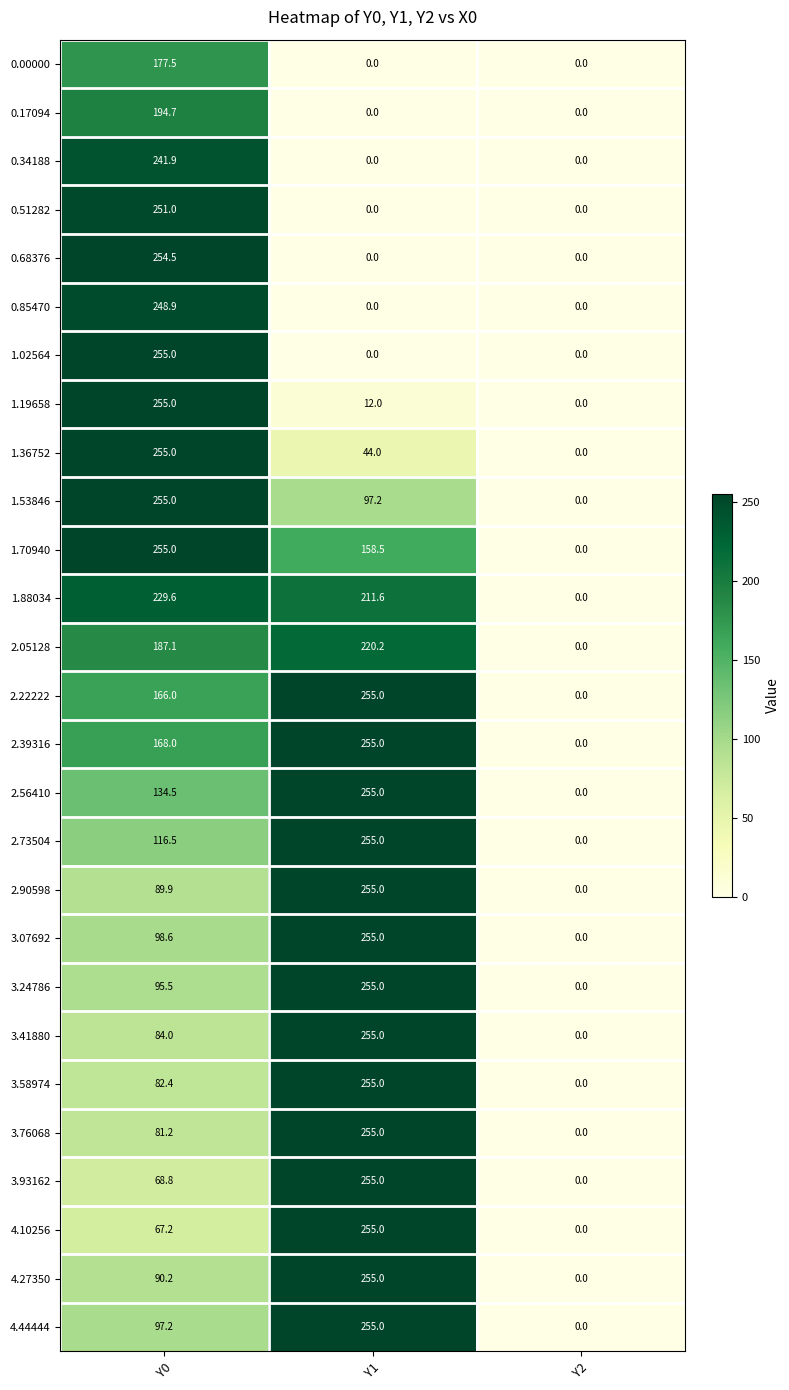

Is the value of 2.90598 at Y2 greater than the value of 1.19658 at Y0?

No